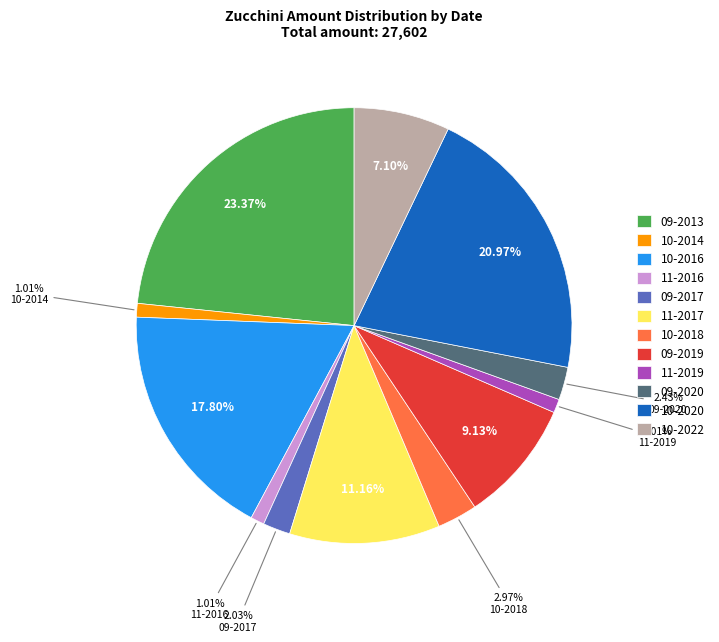

True or false: 10-2022 accounts for 13% of the total.

False